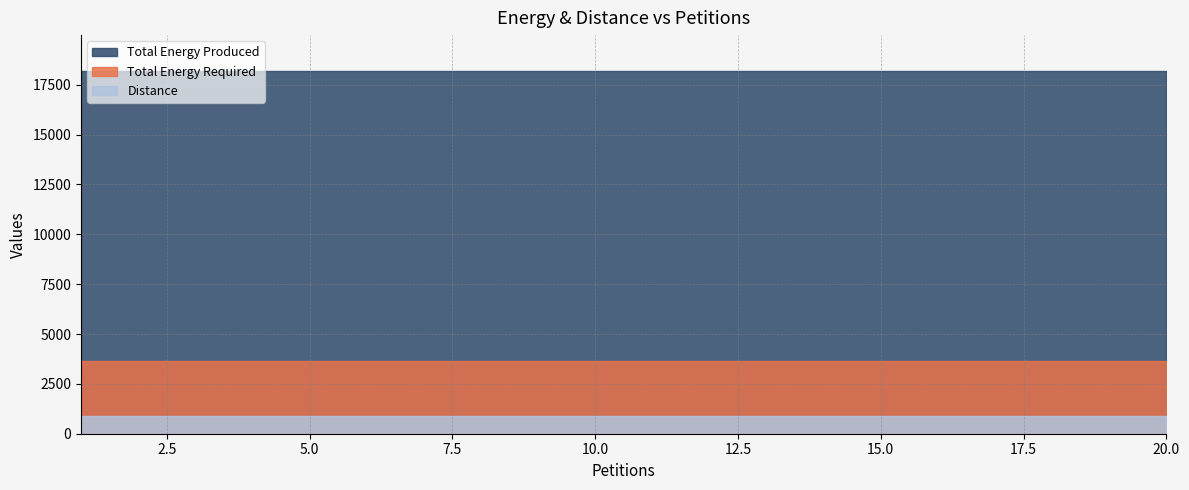

Rank the series by their maximum value, from lowest to highest.

Distance, Total Energy Required, Total Energy Produced